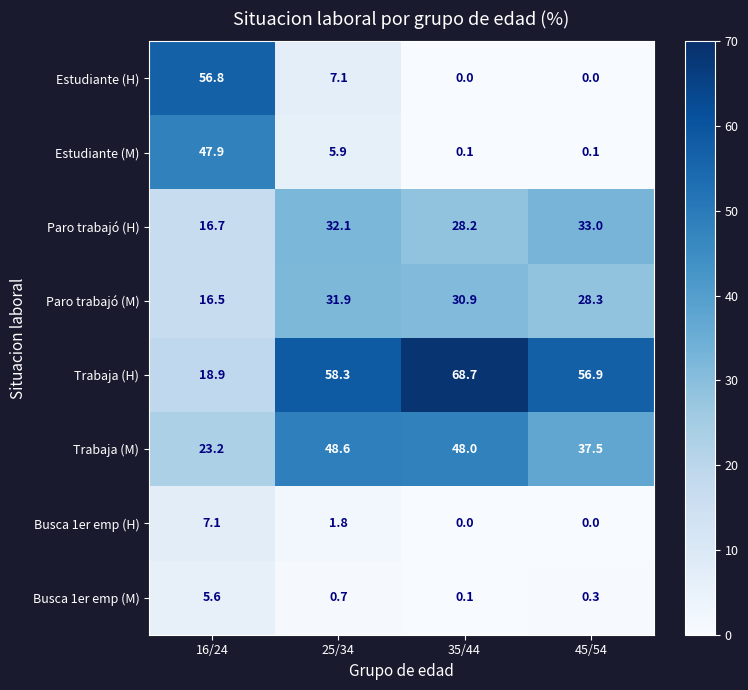

List the series in order of their peak value, lowest first.

Busca 1er emp (M), Busca 1er emp (H), Paro trabajó (M), Paro trabajó (H), Estudiante (M), Trabaja (M), Estudiante (H), Trabaja (H)